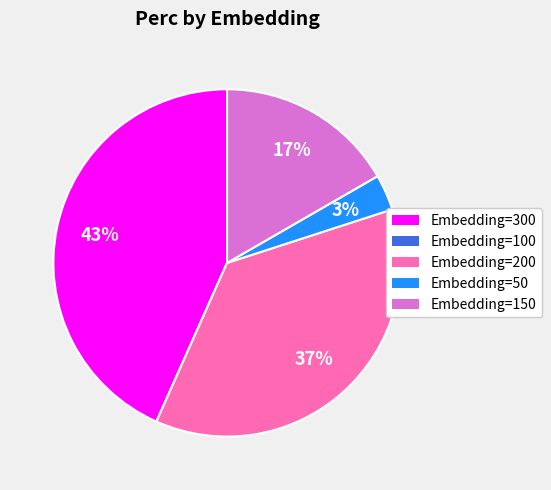

Is the sum of Embedding=50 and Embedding=150 greater than half?

No